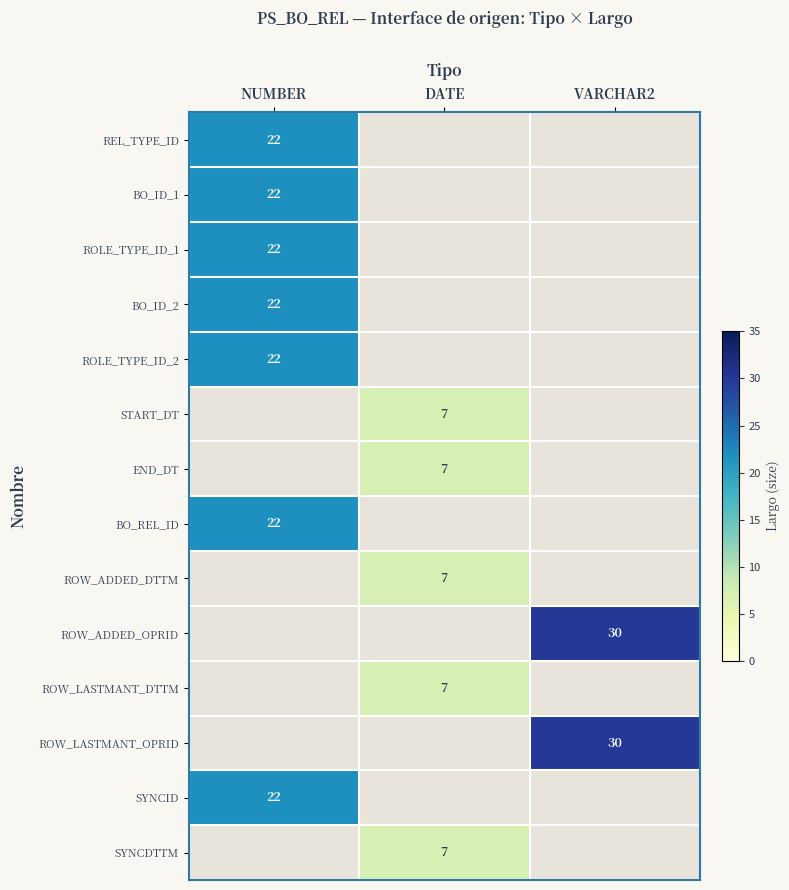

Is the value of ROLE_TYPE_ID_1 at NUMBER greater than the value of ROW_LASTMANT_DTTM at DATE?

Yes